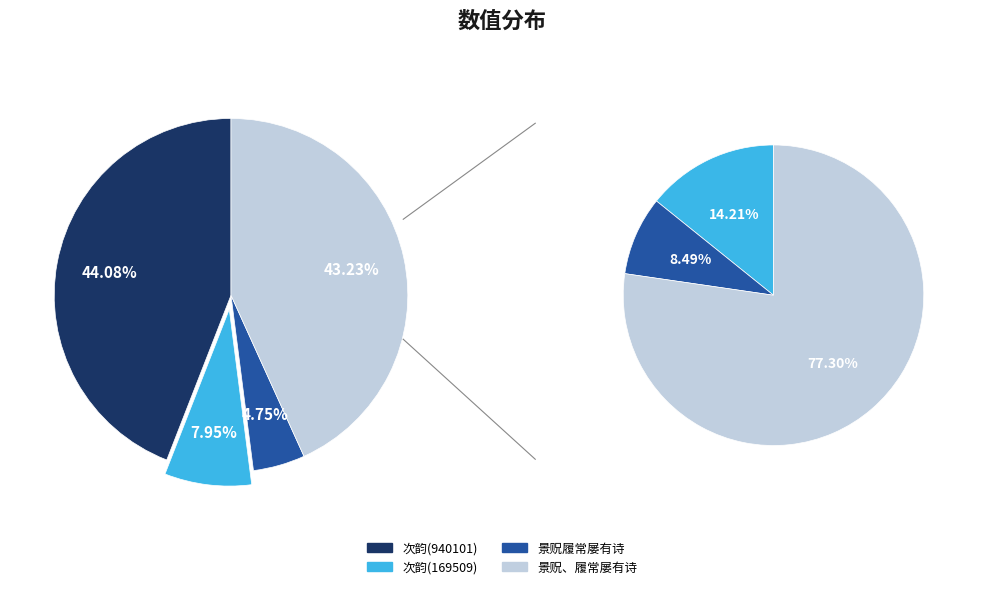

What portion of the pie excludes 次韵德麟督叔弼季默诗及破余酒戒 (169509)?

92.1%